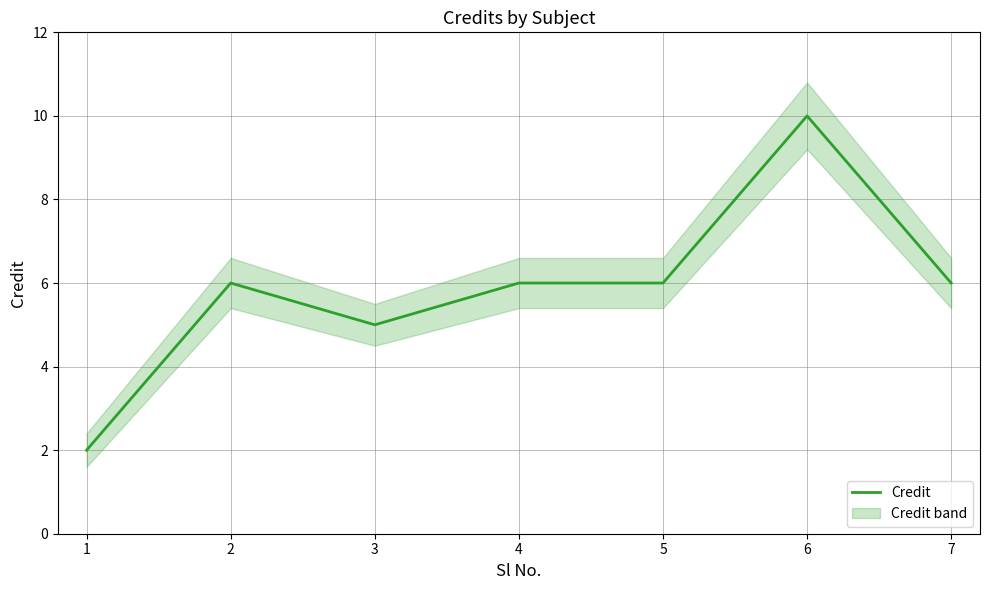

Where is the first local maximum?

2